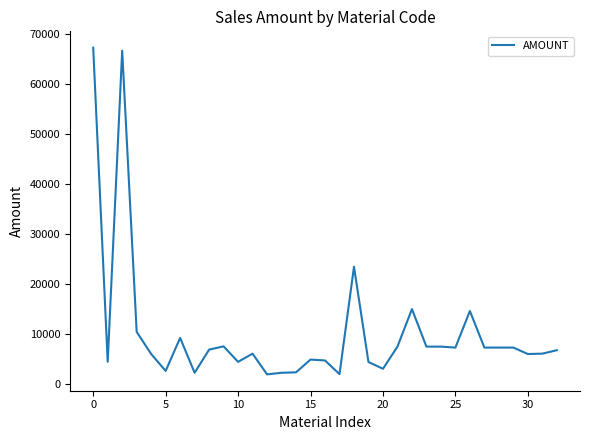

What is the difference between the maximum and minimum values?

65316.3